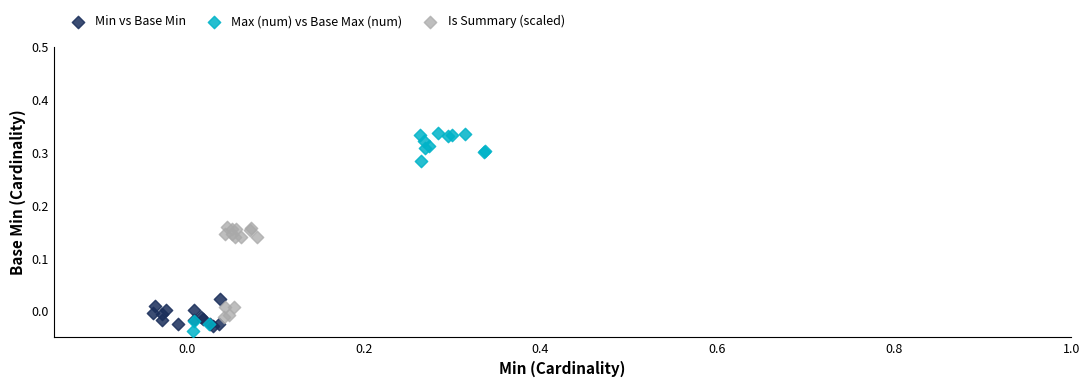

What are all the series names shown in the legend?

Min vs Base Min, Max (num) vs Base Max (num), Is Summary (scaled)